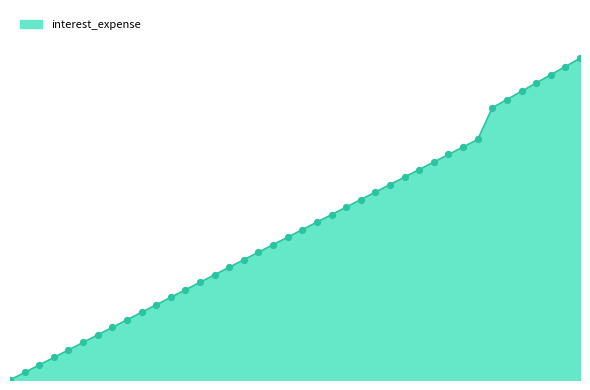

Does the chart have visible grid lines?

No